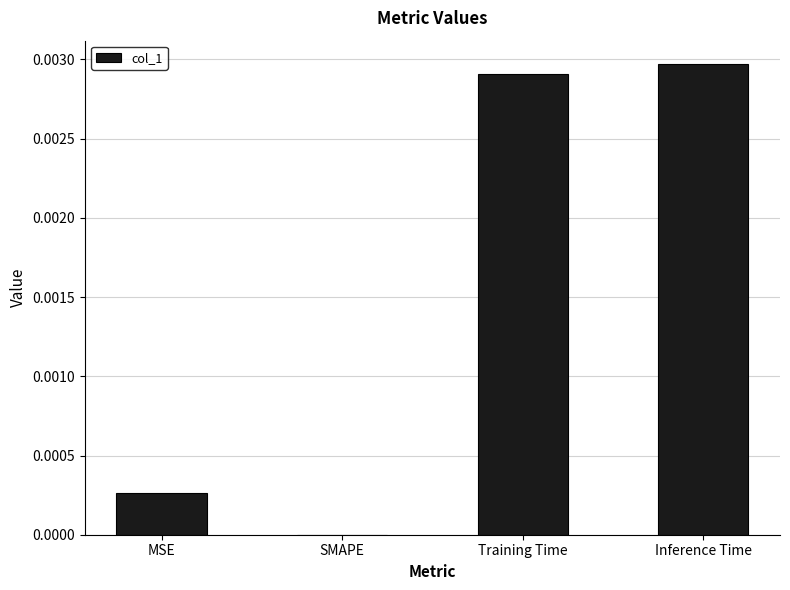

The chart shows a value of 0.0 at Training Time. True or false?

True